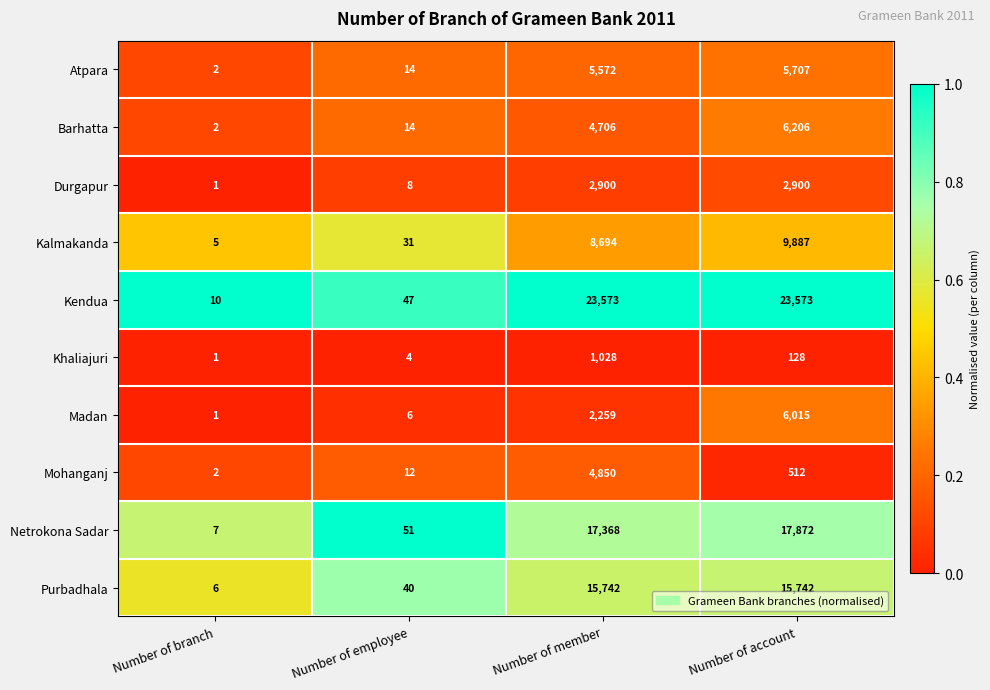

List the labels in order of Mohanganj value, smallest first.

Number of branch, Number of employee, Number of account, Number of member